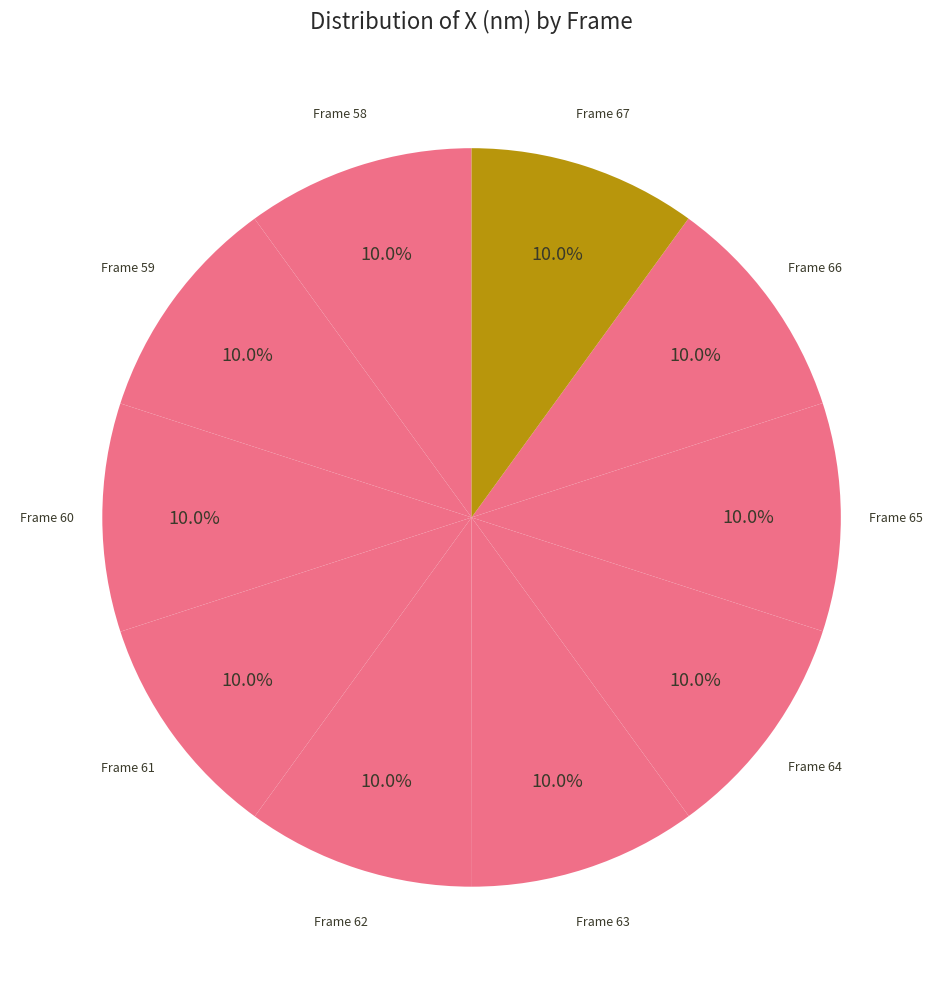

Which slice is the smallest?

67